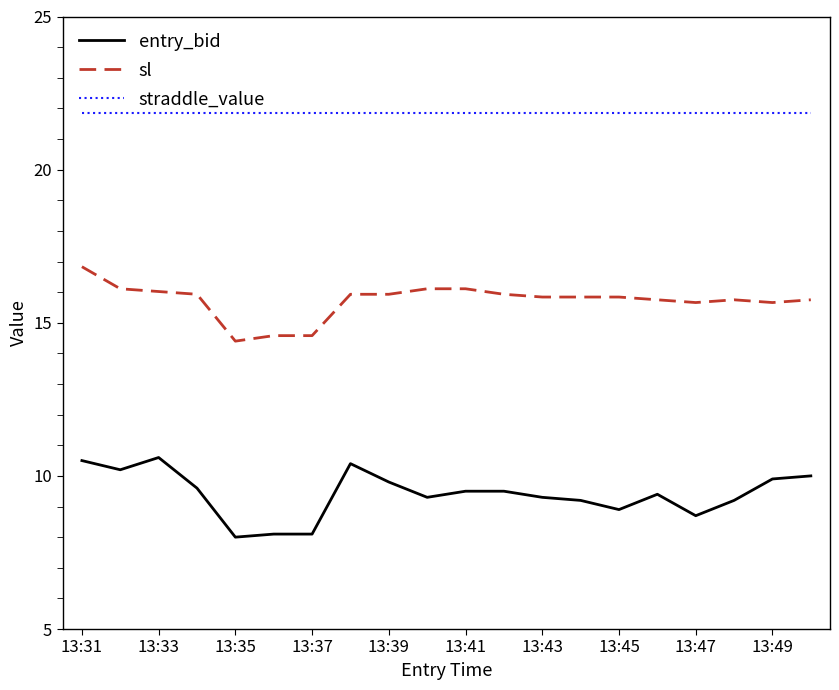

True or false: entry_bid and sl cross at least once.

False